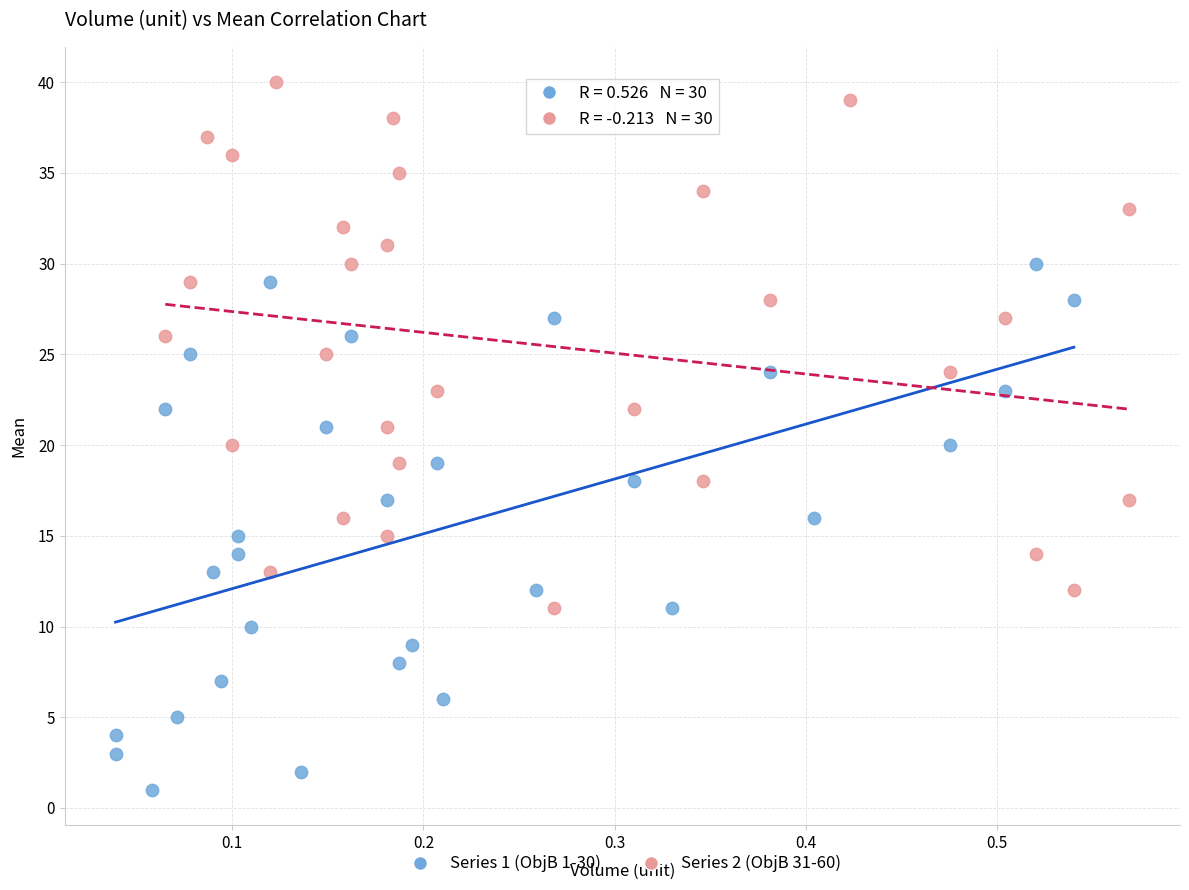

Which series reaches the minimum Y coordinate?

Series 1 (ObjB 1-30)